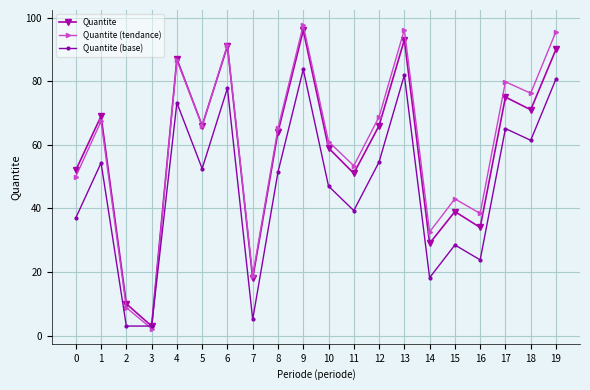

What is the value of the Quantite point at the 6th from the left?

66.0